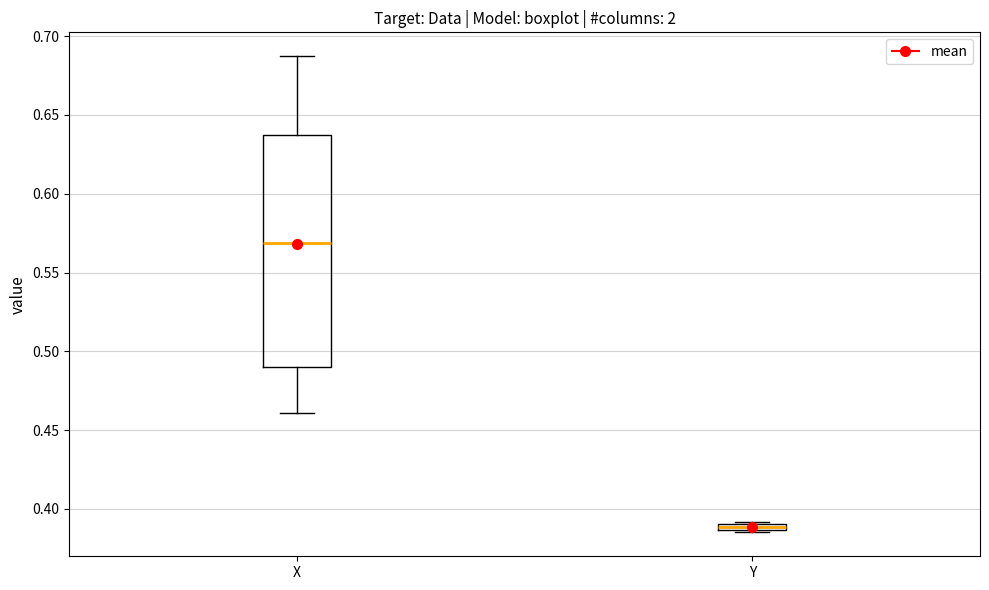

Where does the upper whisker of the box for X end on the y-axis? The values are not printed on the chart, so give them approximately, as read against the axis.

0.685